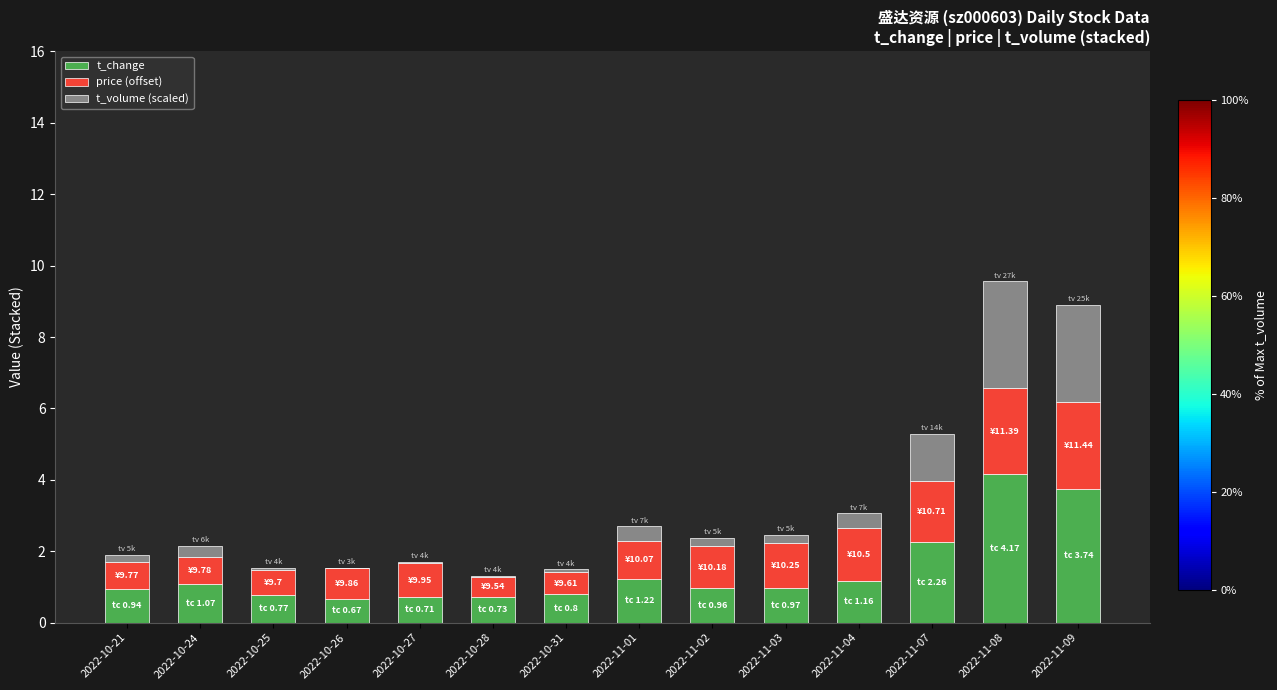

What are all the series names shown in the legend?

t_change, price (offset), t_volume (scaled)